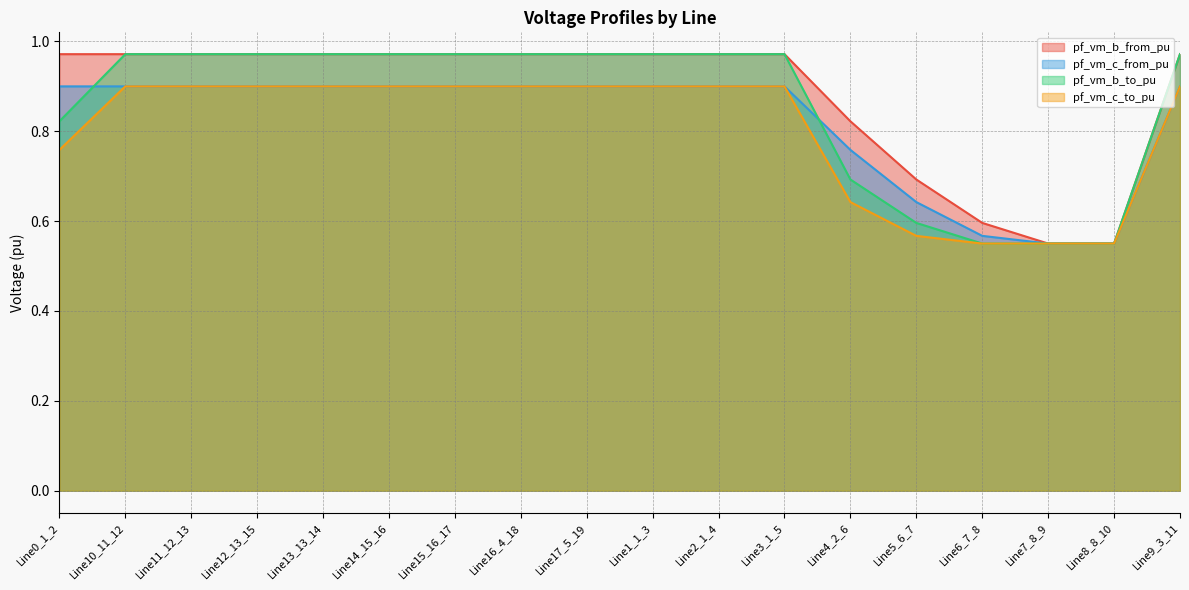

What is the spread (max minus min) of values at Line0_1_2?

0.2